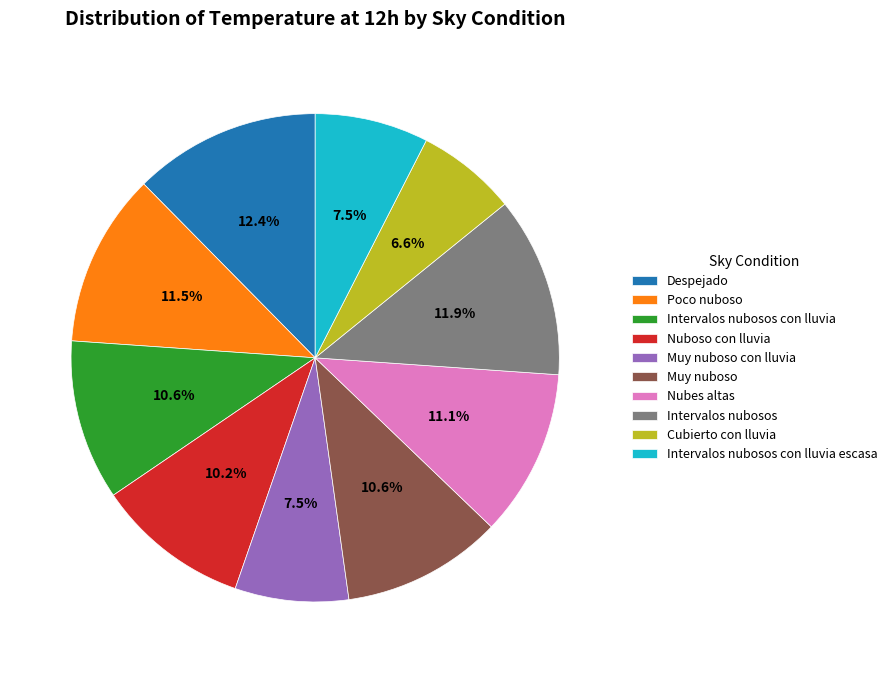

How many segments does this pie chart have?

10